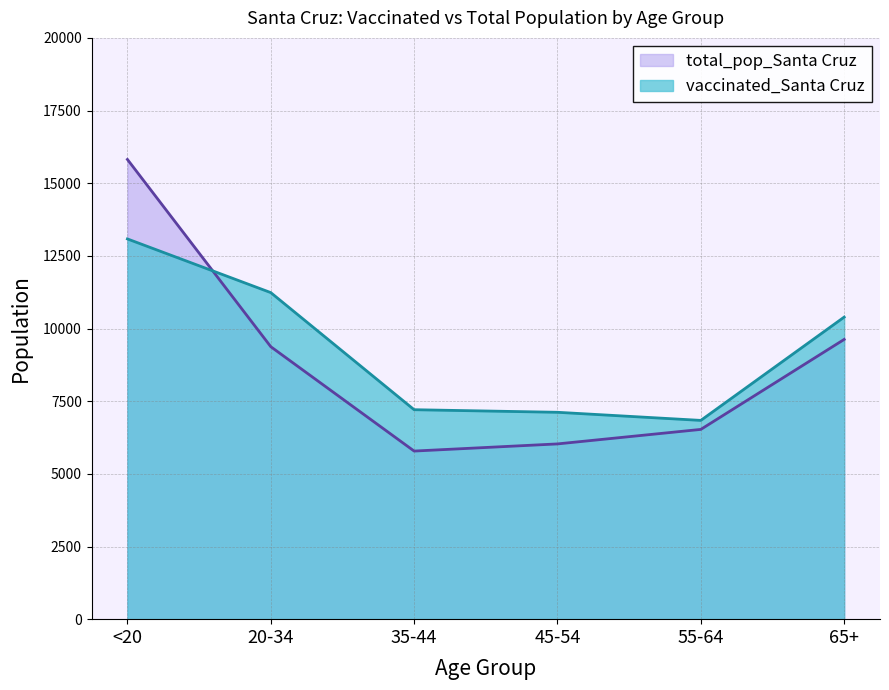

Reading right to left, extract all data points from this chart.

vaccinated_Santa Cruz: 10393	6839	7118	7207	11236	13083
total_pop_Santa Cruz: 9625	6529	6030	5784	9375	15818